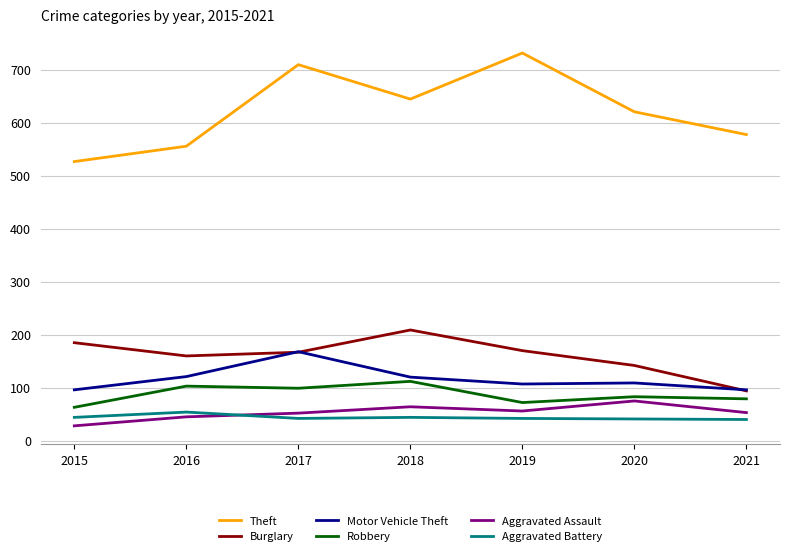

At 2020, list the series in order from smallest to largest.

Aggravated Battery, Aggravated Assault, Robbery, Motor Vehicle Theft, Burglary, Theft